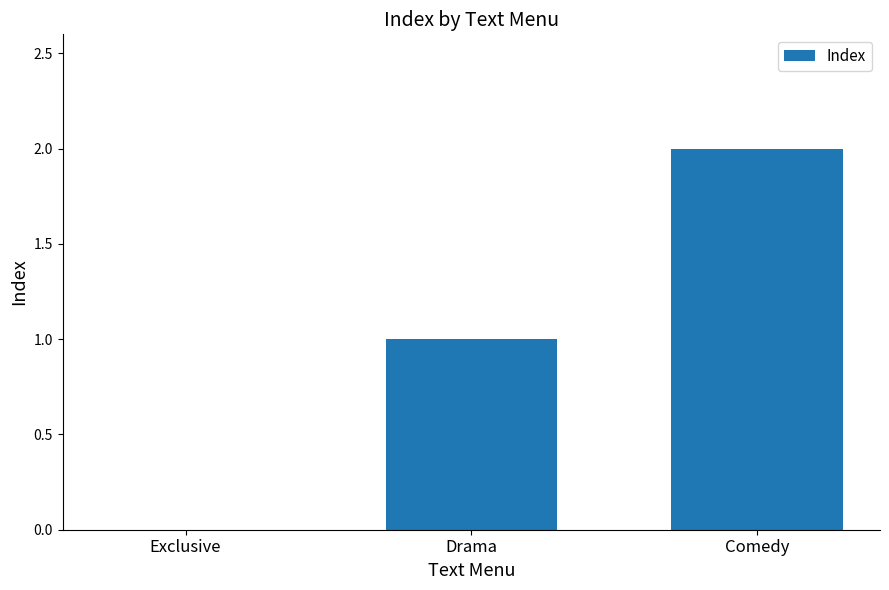

Is it true that the value at Drama is 1?

True